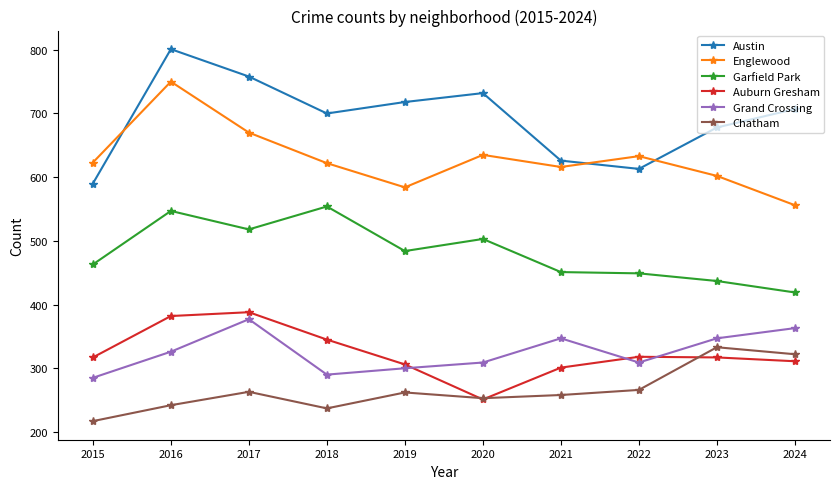

Is it true that Grand Crossing equals 285 at 2015?

True